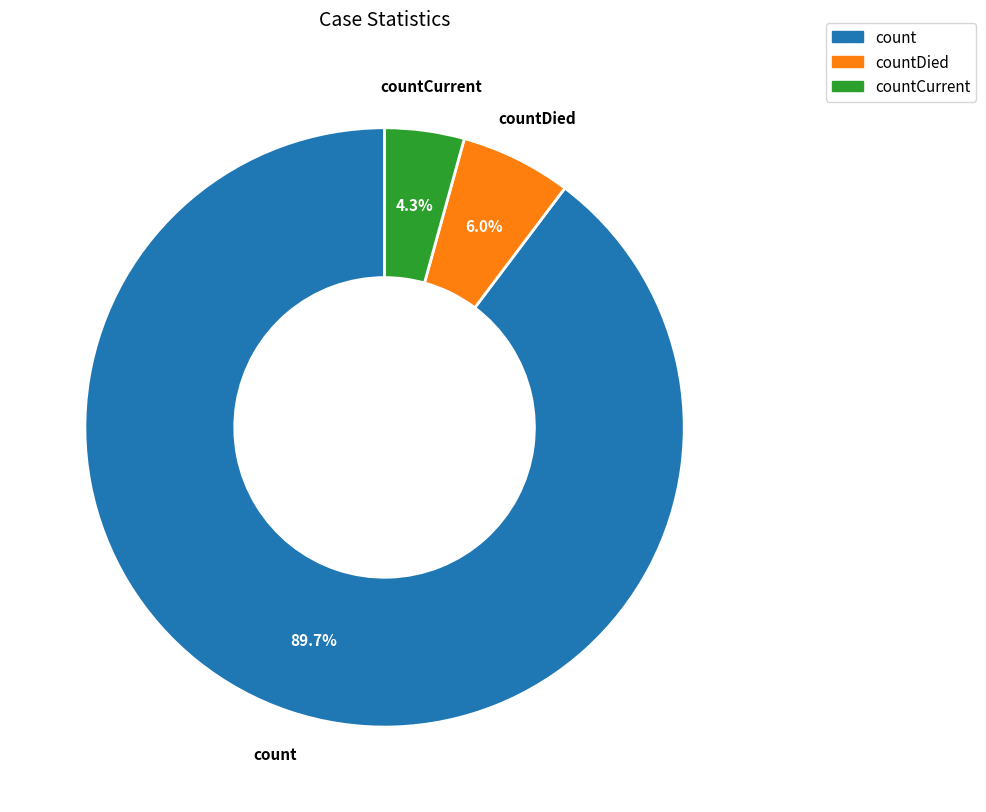

Does any single category account for the majority?

Yes